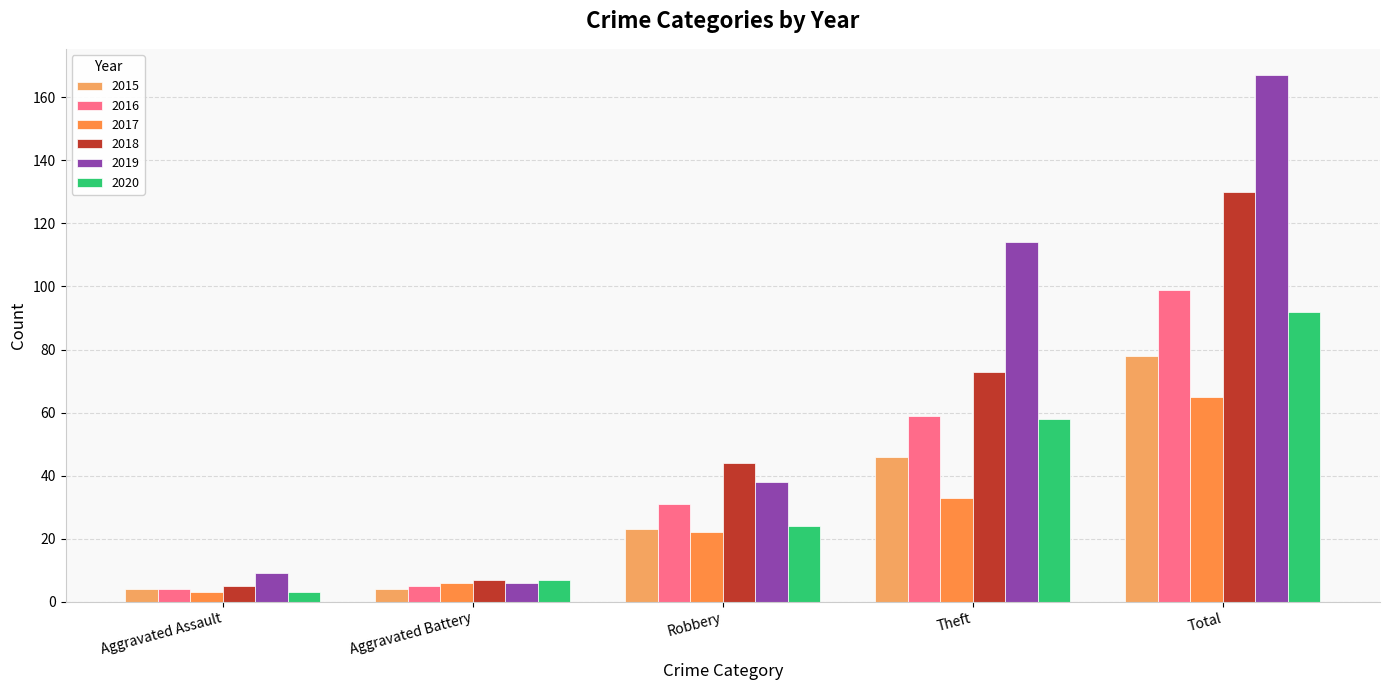

Is it true that 2019 equals 3 at Aggravated Assault?

False